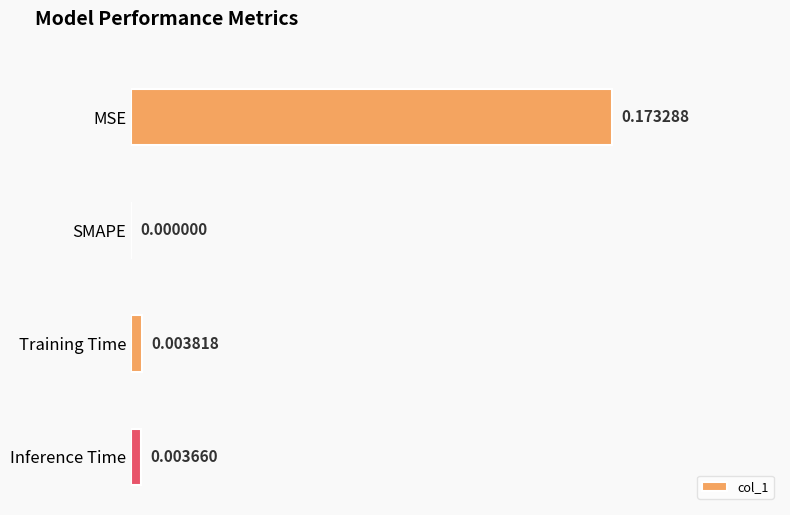

At which label is the value closest to 0?

SMAPE